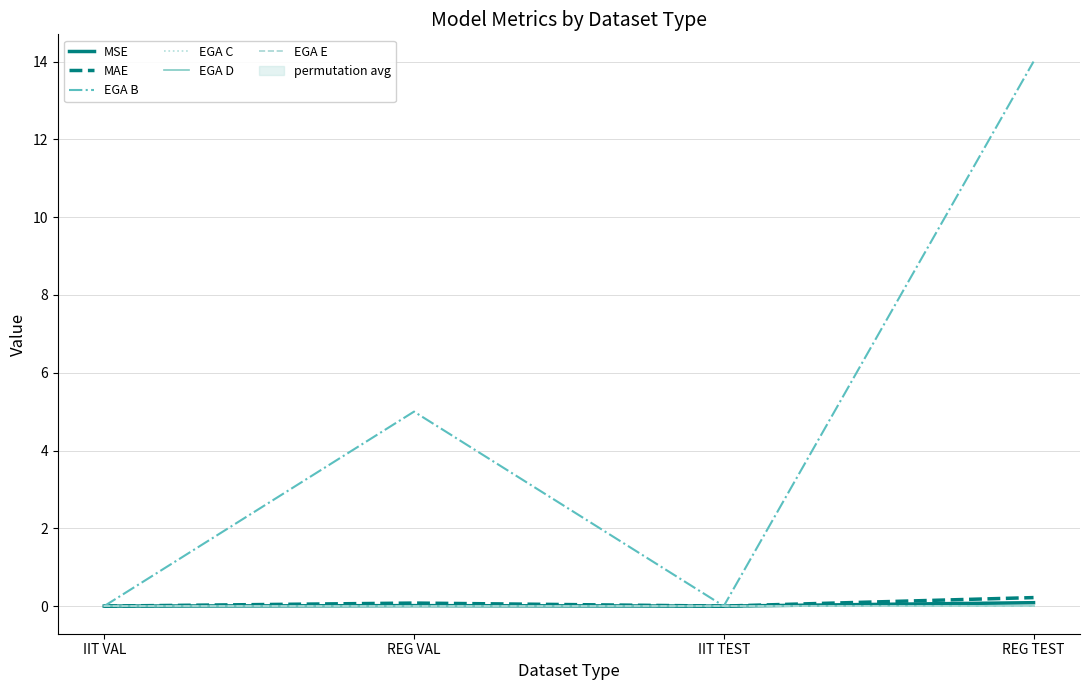

Reading right to left, extract all data points from this chart.

MSE: REG TEST=0.1	IIT TEST=0.0	REG VAL=0.0	IIT VAL=0.0
MAE: REG TEST=0.2	IIT TEST=0.0	REG VAL=0.1	IIT VAL=0.0
EGA B: REG TEST=14.0	IIT TEST=0.0	REG VAL=5.0	IIT VAL=0.0
EGA C: REG TEST=0.0	IIT TEST=0.0	REG VAL=0.0	IIT VAL=0.0
EGA D: REG TEST=0.0	IIT TEST=0.0	REG VAL=0.0	IIT VAL=0.0
EGA E: REG TEST=0.0	IIT TEST=0.0	REG VAL=0.0	IIT VAL=0.0